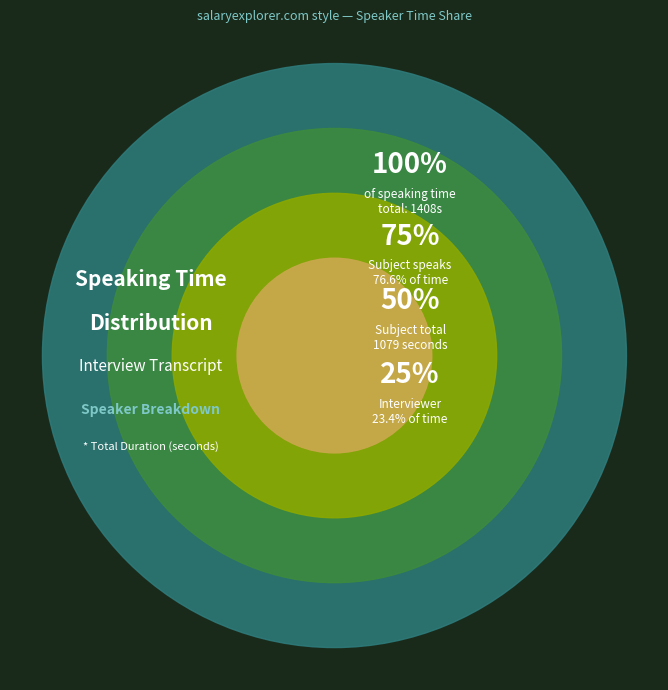

How many segments does this pie chart have?

2